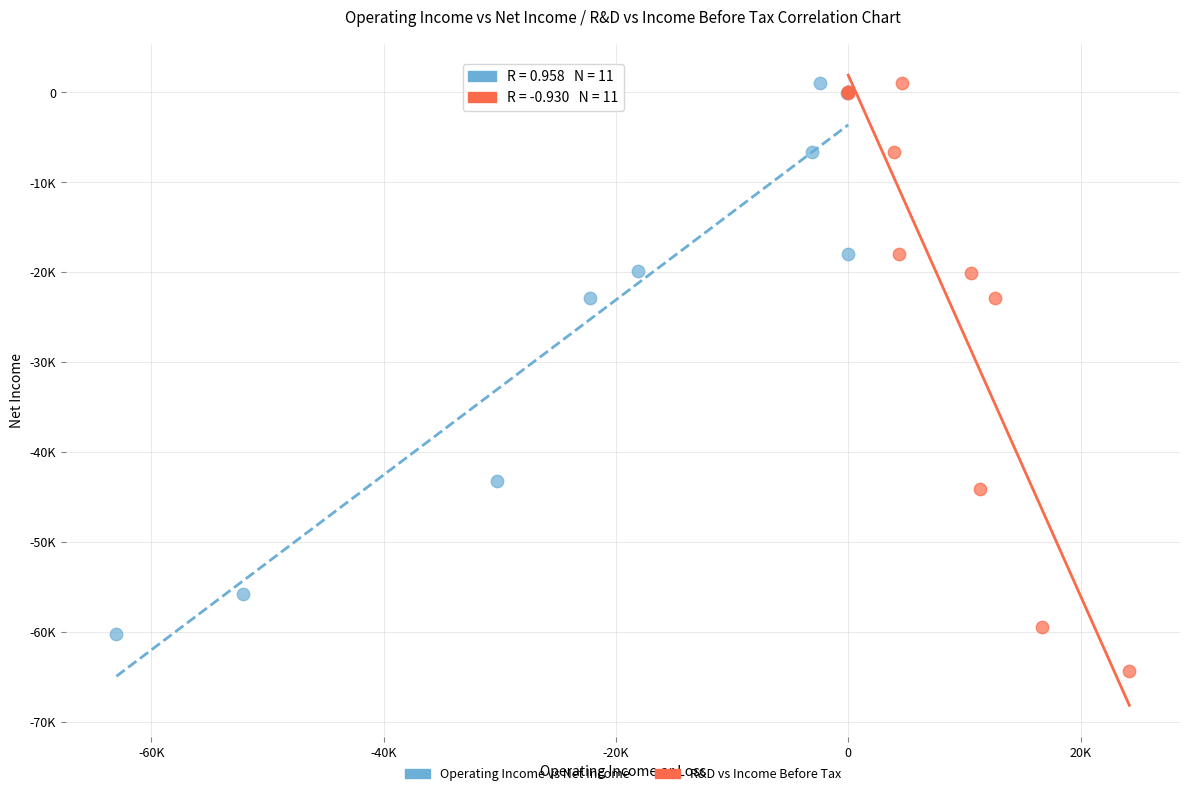

What are all the series names shown in the legend?

Operating Income vs Net Income, R&D vs Income Before Tax